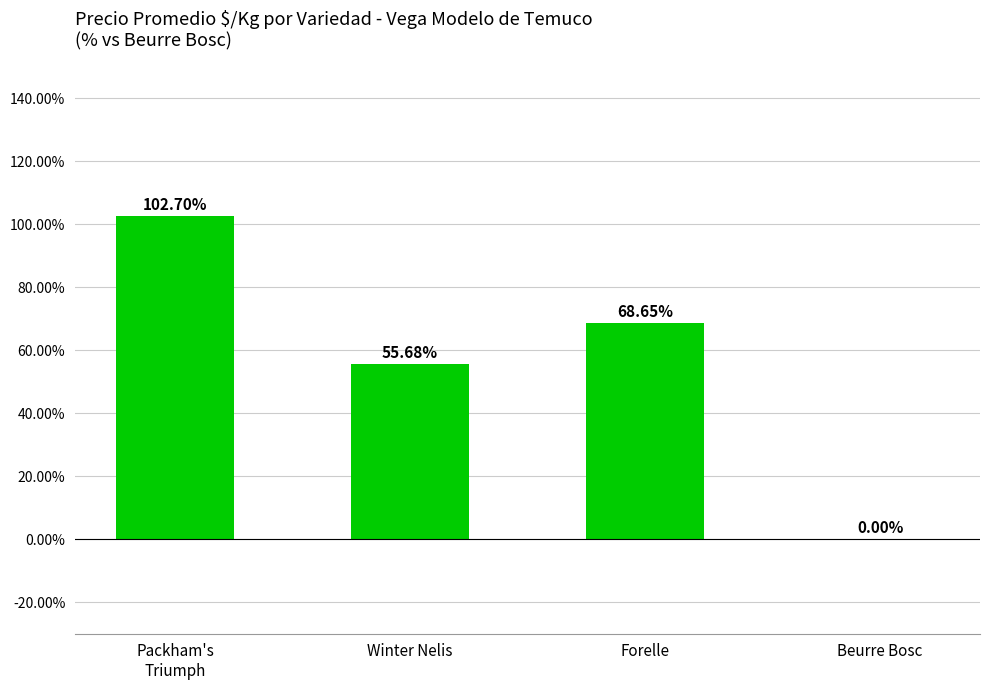

At which label is the value closest to 51?

Winter Nelis